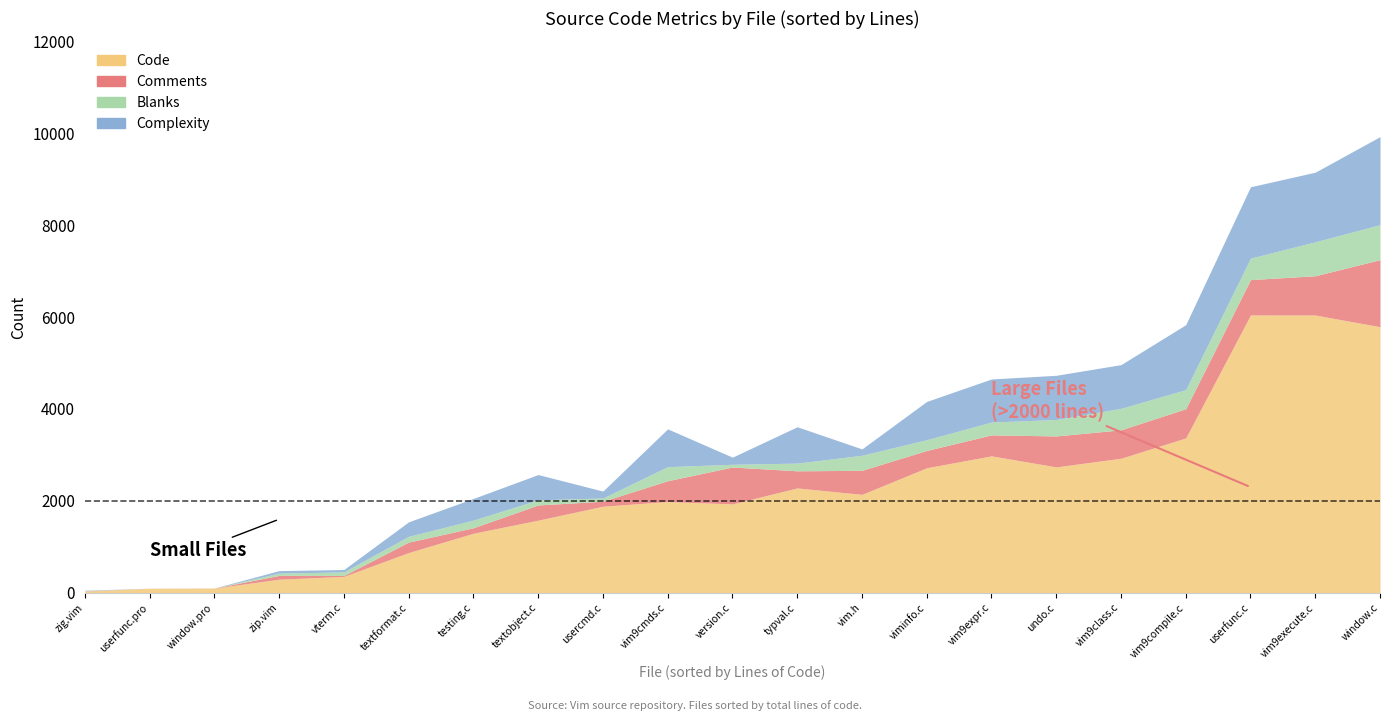

What are all the series names shown in the legend?

Code, Comments, Blanks, Complexity